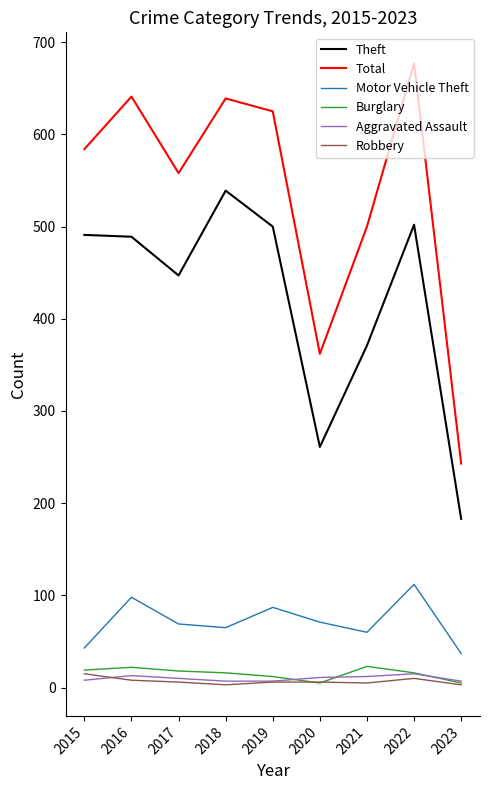

True or false: Burglary has a value of 18 at 2017.

True